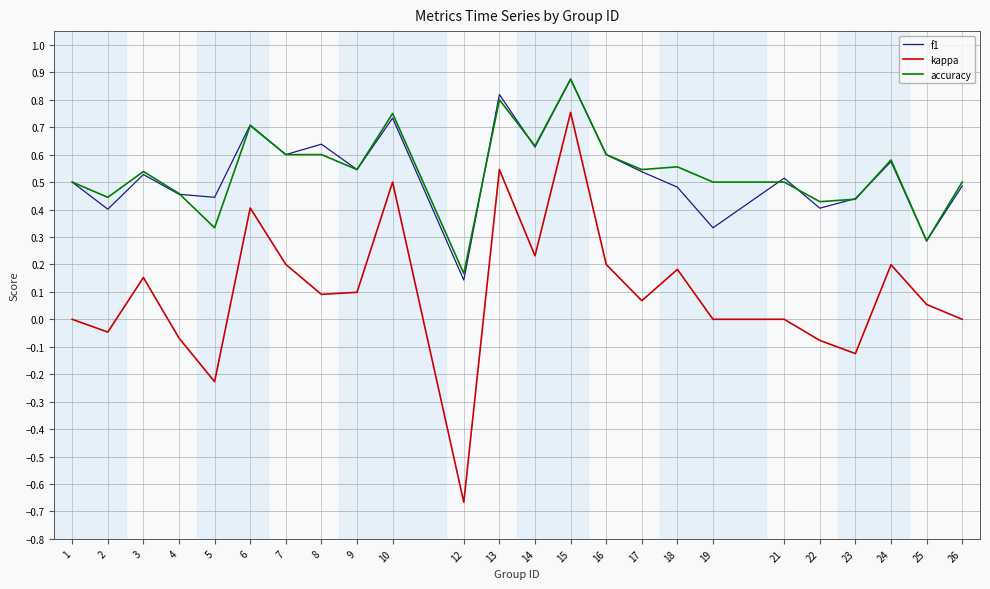

At which category does f1 reach its first local peak?

3